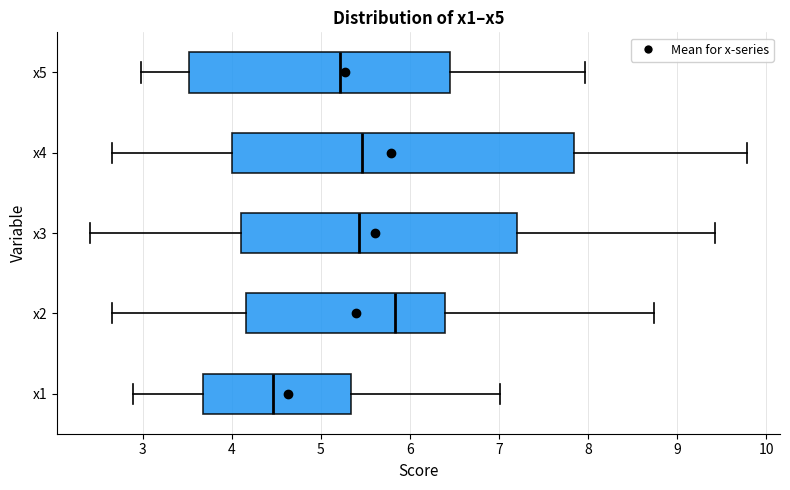

Reading bottom to top, read every box against the x-axis: the position of its median line, the range the box covers, and the ends of its whiskers. The values are not printed on the chart, so give them approximately, as read against the axis.

x1: median 4.5, box 3.7 to 5.3, whiskers 2.9 to 7.0
x2: median 5.8, box 4.2 to 6.4, whiskers 2.7 to 8.7
x3: median 5.4, box 4.1 to 7.2, whiskers 2.4 to 9.4
x4: median 5.5, box 4.0 to 7.8, whiskers 2.7 to 9.8
x5: median 5.2, box 3.5 to 6.4, whiskers 3.0 to 8.0